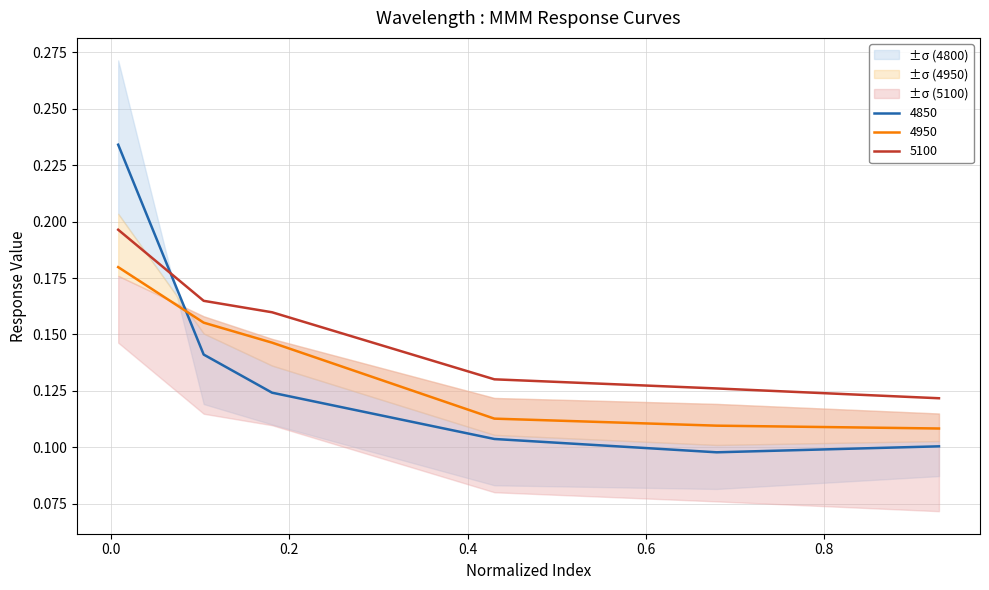

Which category has the highest value across all series?

0.00821917808219178